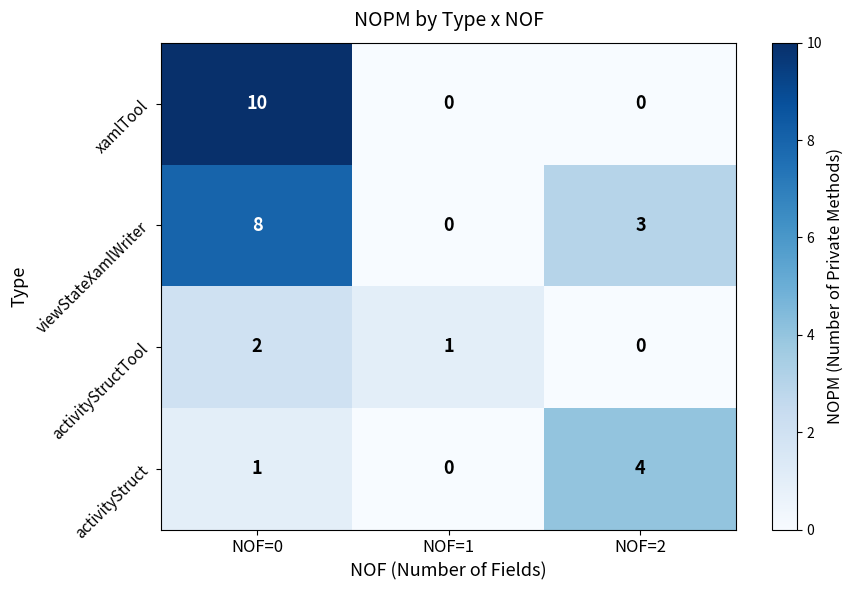

The value of xamlTool at NOF=2 is -5. True or false?

False